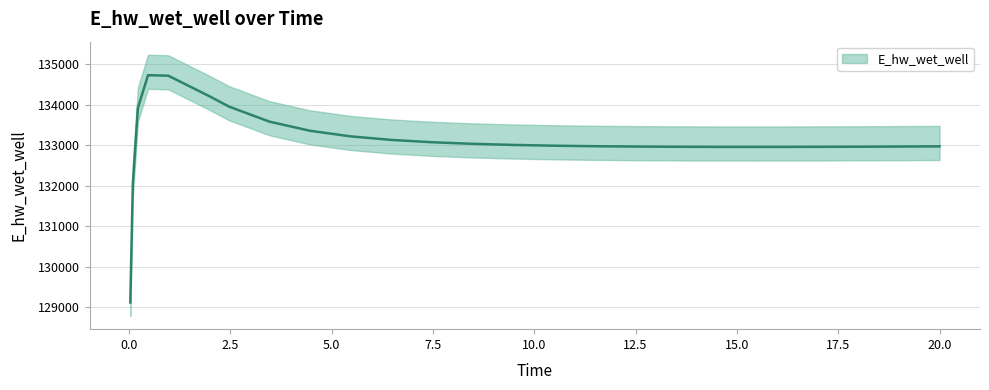

What is the value of the 20th point from the left?

132959.8